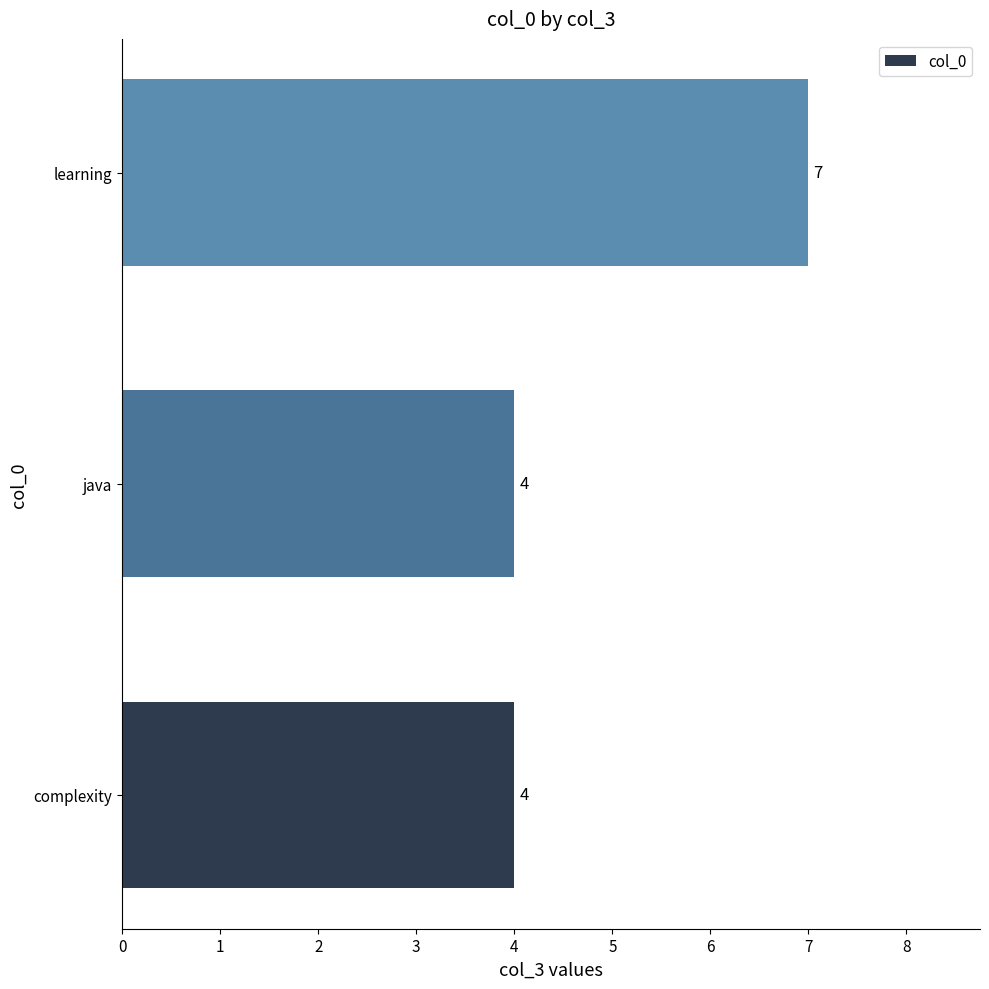

The value at java is 4. True or false?

True